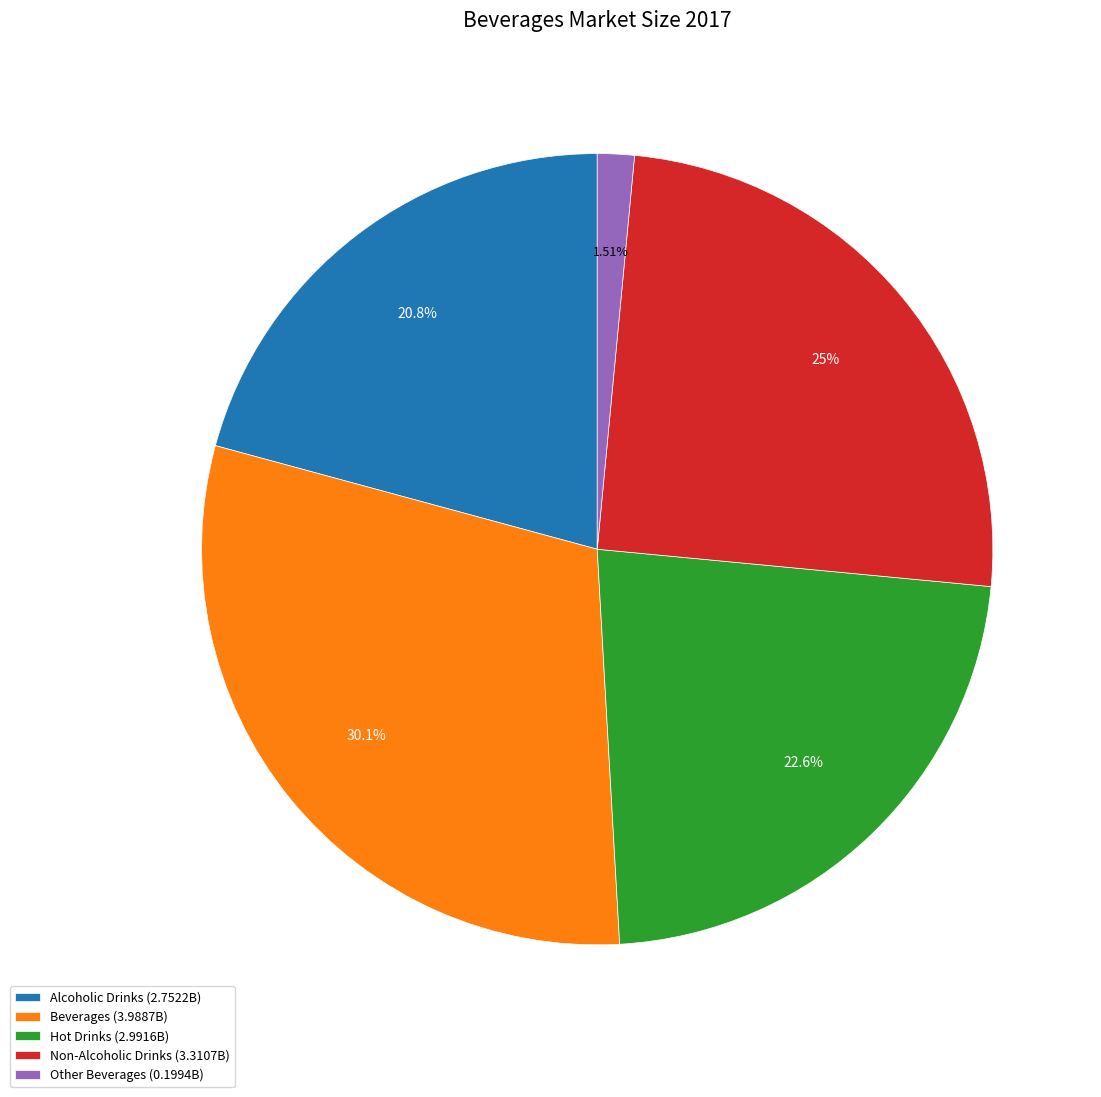

Which slice is the largest?

Beverages